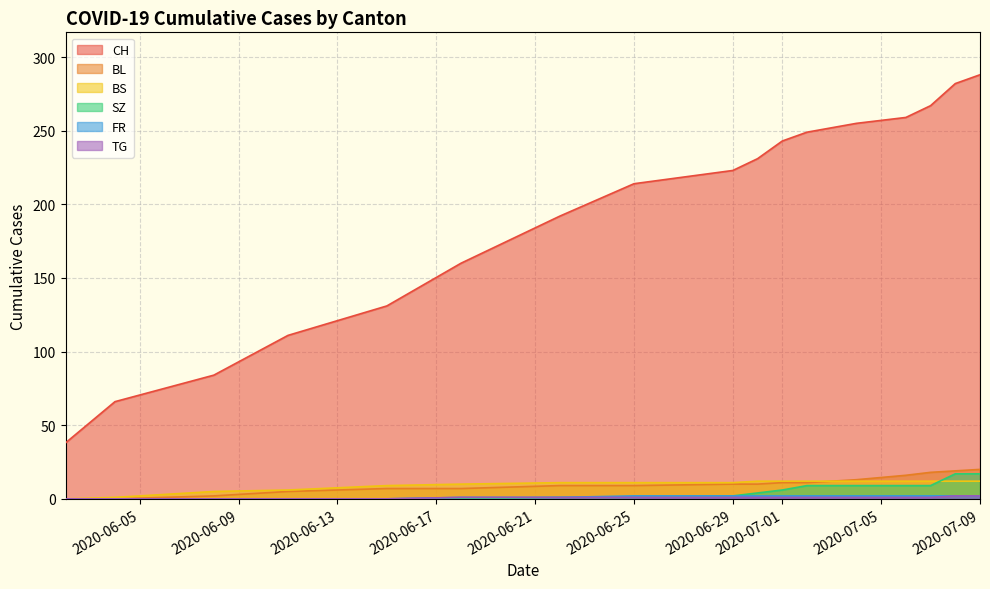

Which series changed the most between 2020-06-25 and 2020-07-01?

CH